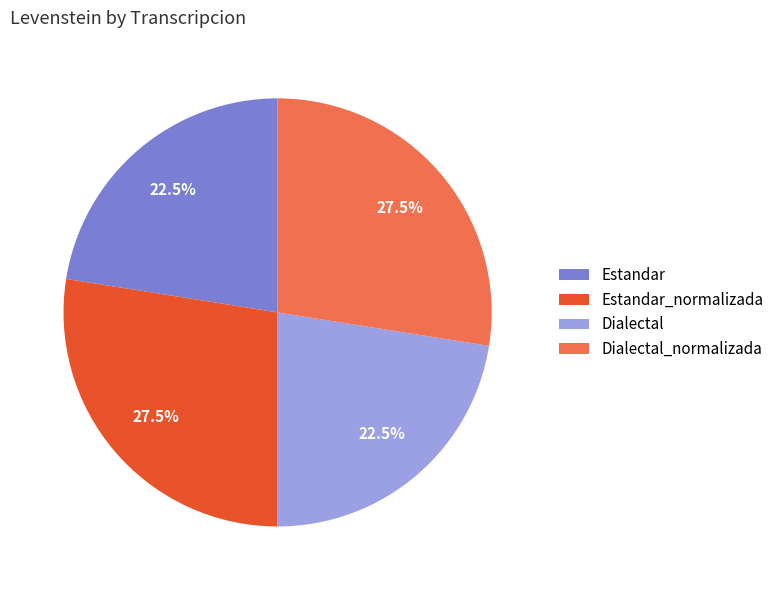

To the nearest percent, what is the combined percentage of Estandar_normalizada and Dialectal?

50%